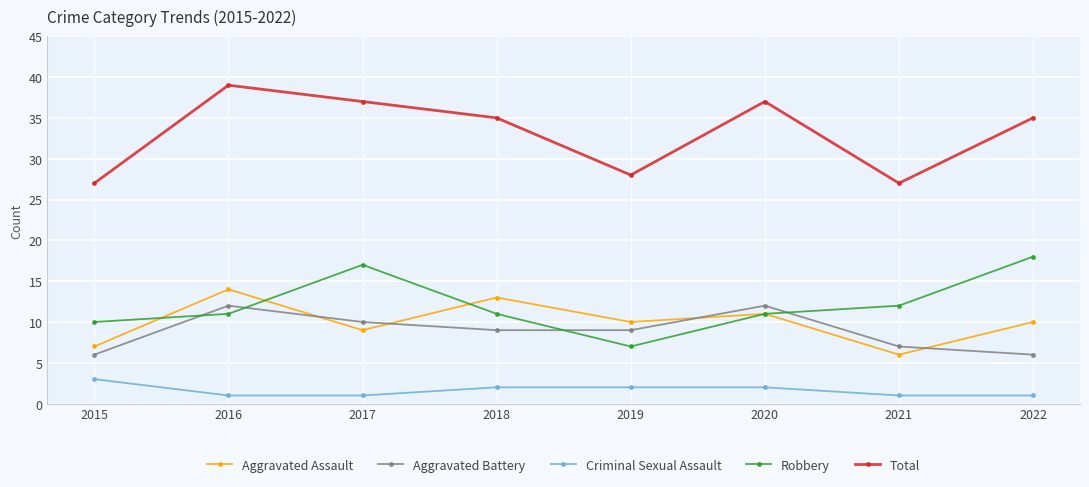

What is the highest value of the Criminal Sexual Assault series?

3